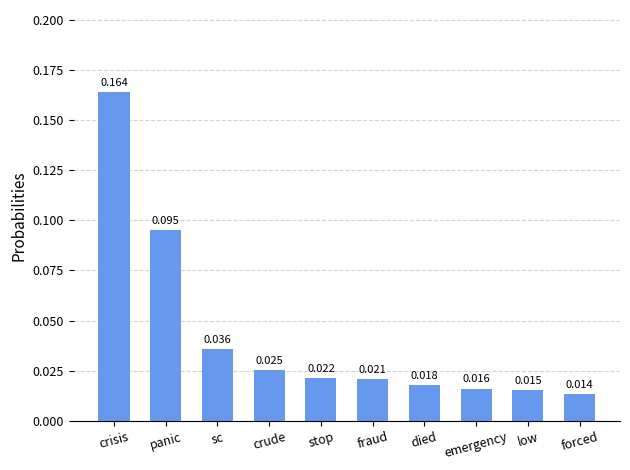

What is the sum of all values?

0.4